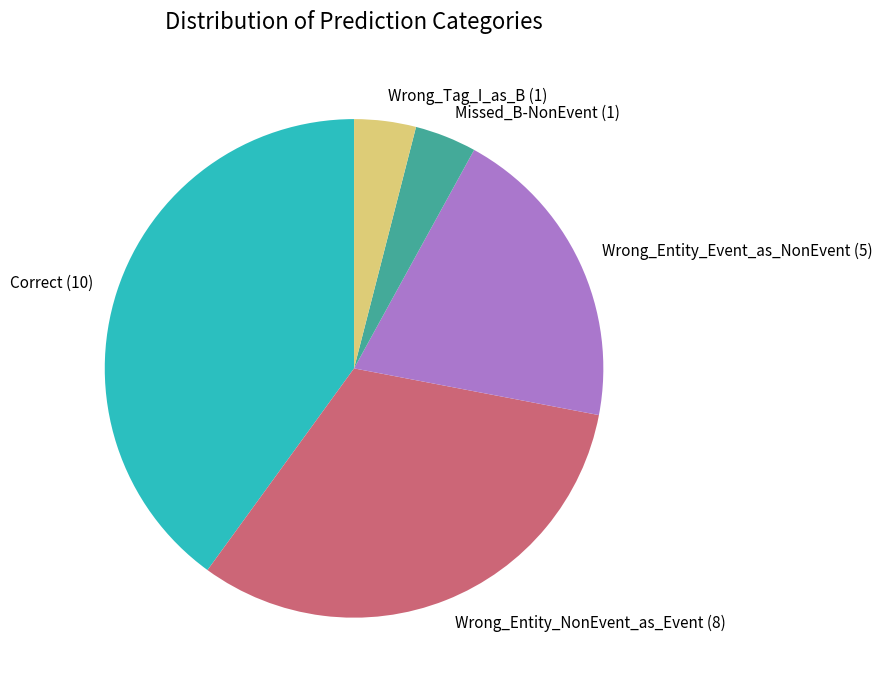

Is it true that Correct is 40% of the pie?

True